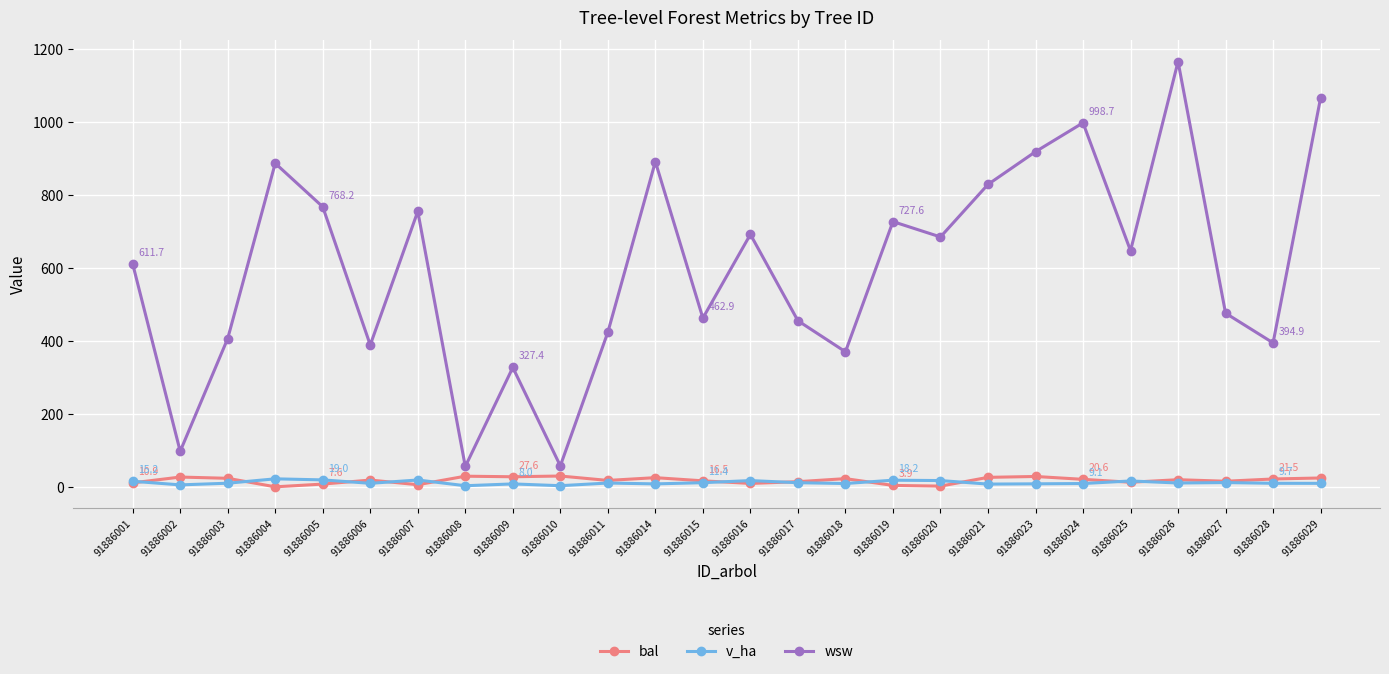

What is the sum of all bal values?

458.8